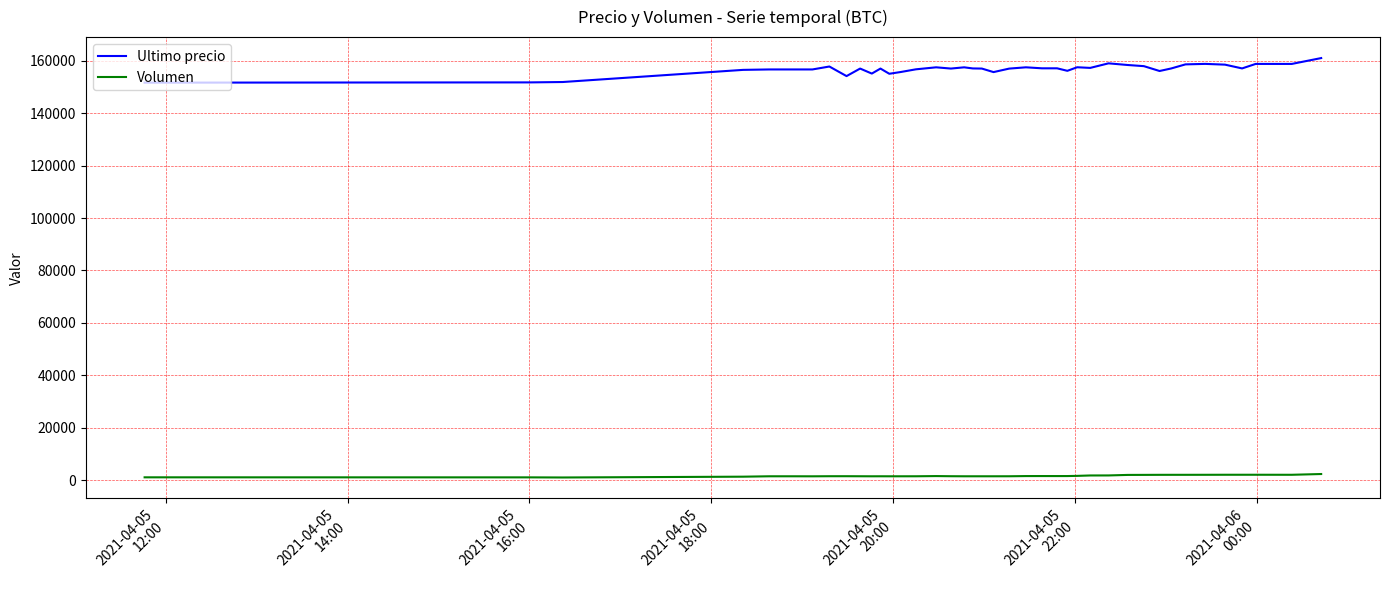

What is the maximum value shown in the chart?

161000.0